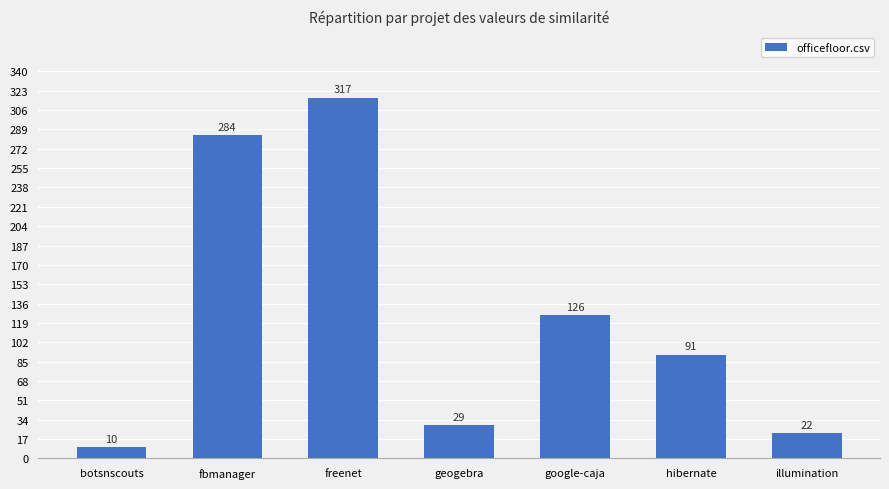

At which category does the chart reach its peak across all series?

freenet